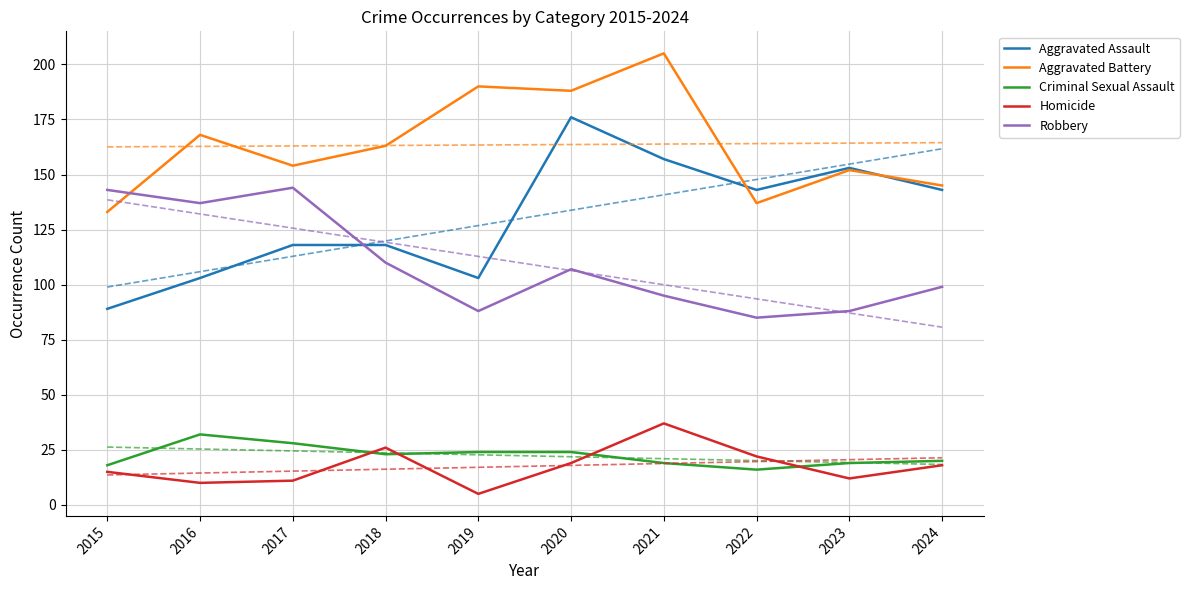

Rank the categories by Aggravated Assault value from lowest to highest.

2015, 2016, 2019, 2017, 2018, 2022, 2024, 2023, 2021, 2020